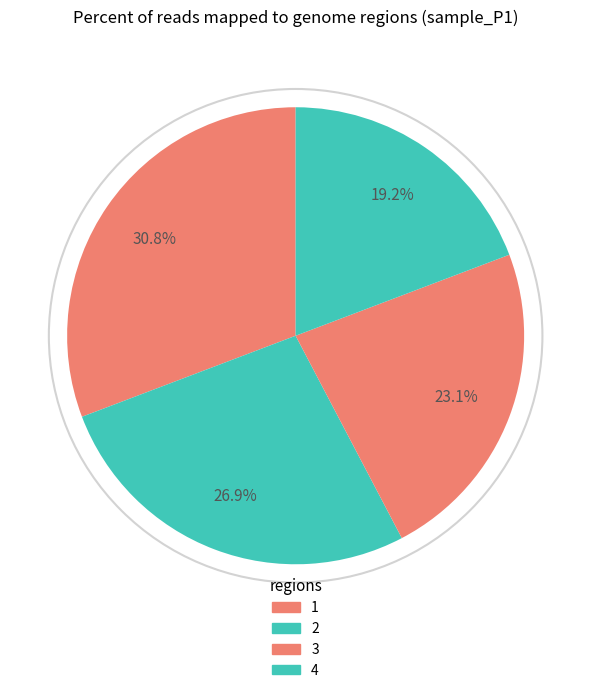

How many segments does this pie chart have?

4